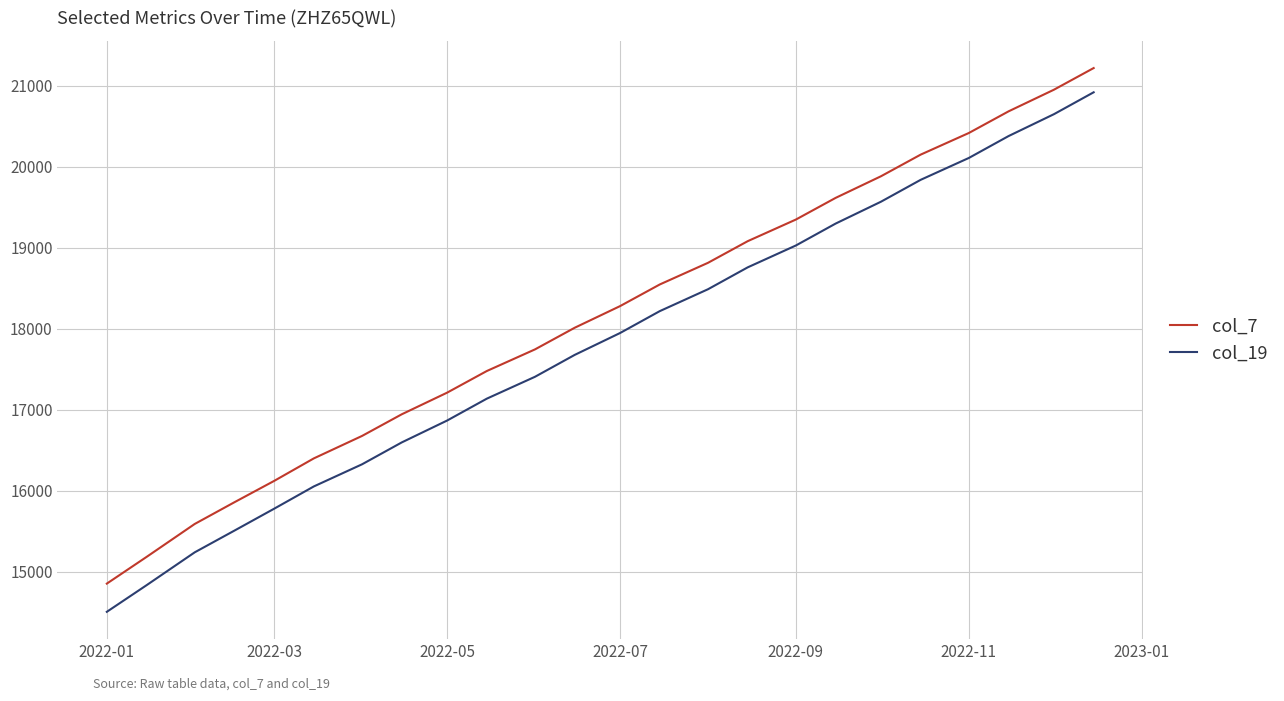

Which series has the largest total across all categories?

col_7